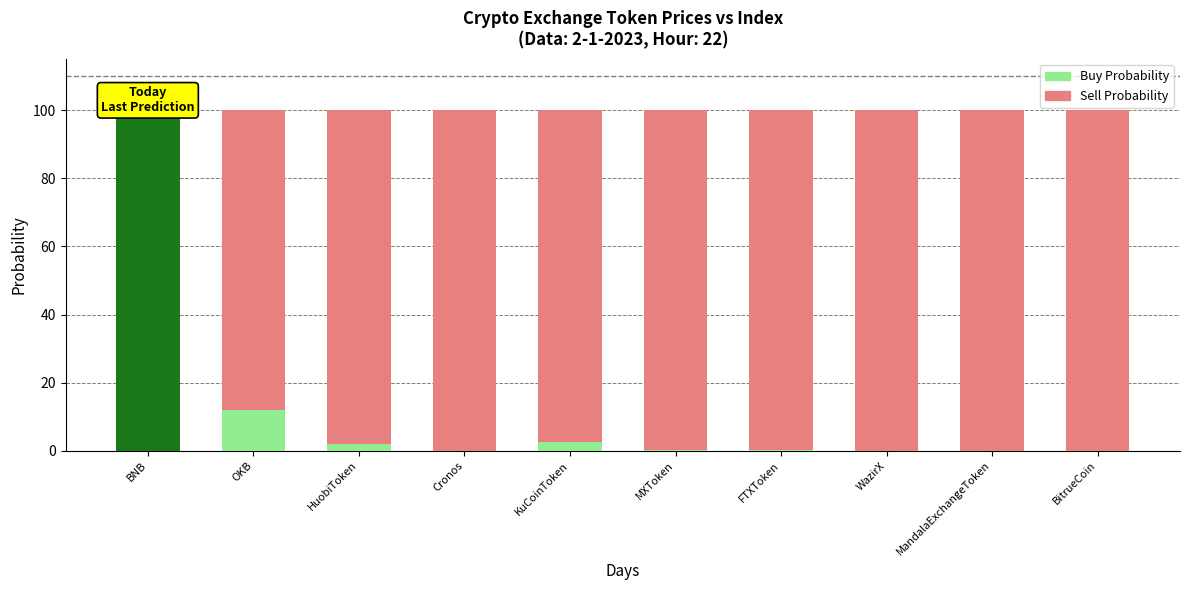

At which label is Buy Probability closest to 50?

OKB